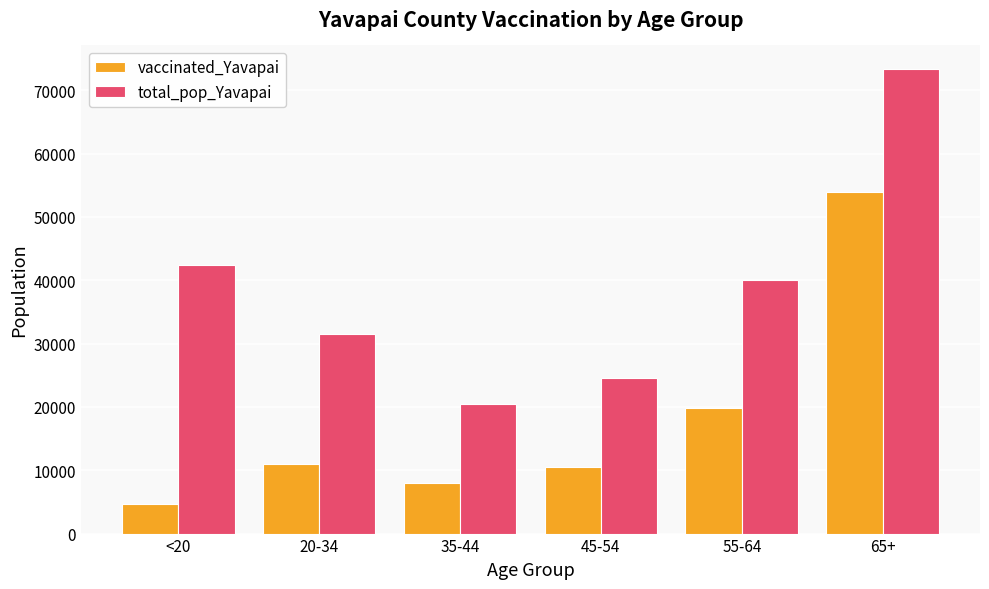

What is the label of the 6th bar from the right?

<20